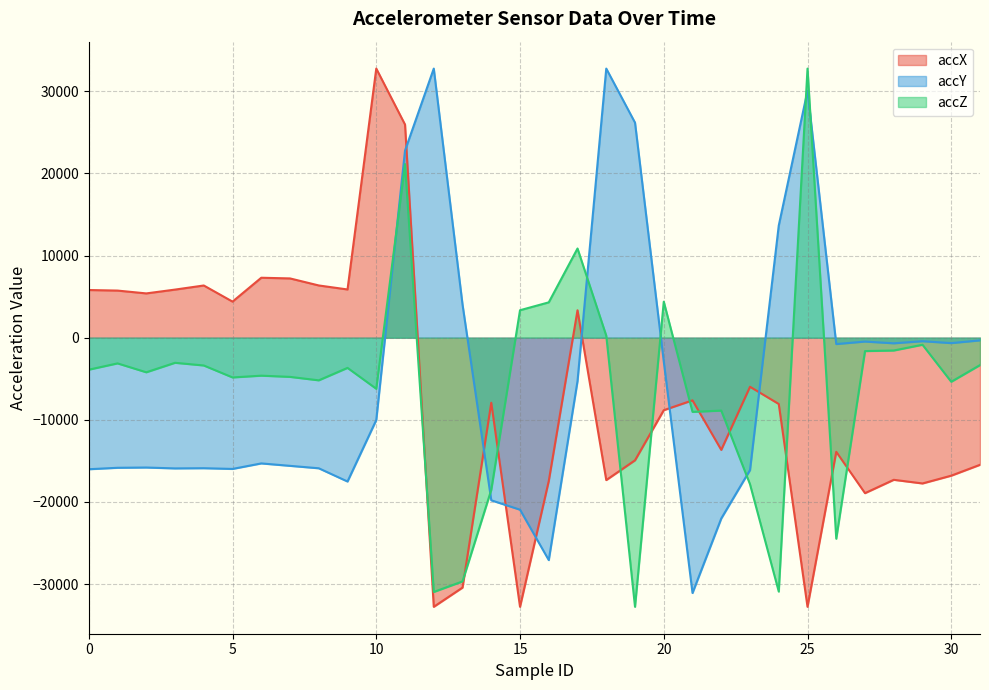

List the labels in order of accY value, largest first.

12, 18, 25, 19, 11, 24, 13, 31, 29, 27, 30, 28, 26, 20, 17, 10, 6, 7, 2, 1, 4, 8, 3, 5, 0, 23, 9, 14, 15, 22, 16, 21